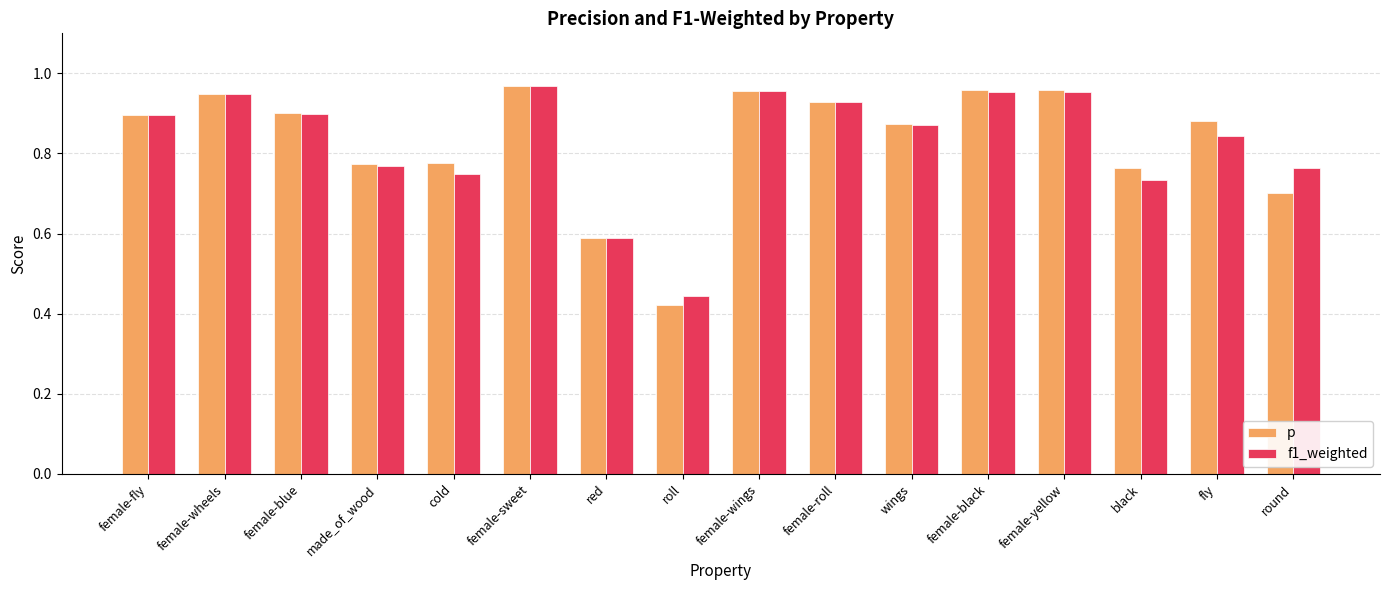

What is the sum of the f1_weighted values at female-roll and female-blue?

1.8